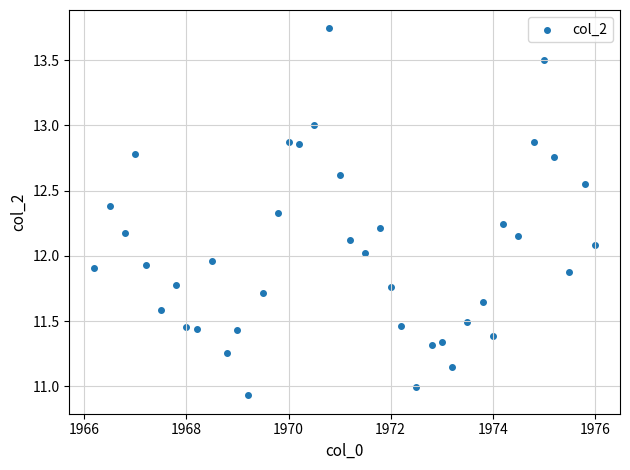

What is the range of X values (max minus min)?

9.8